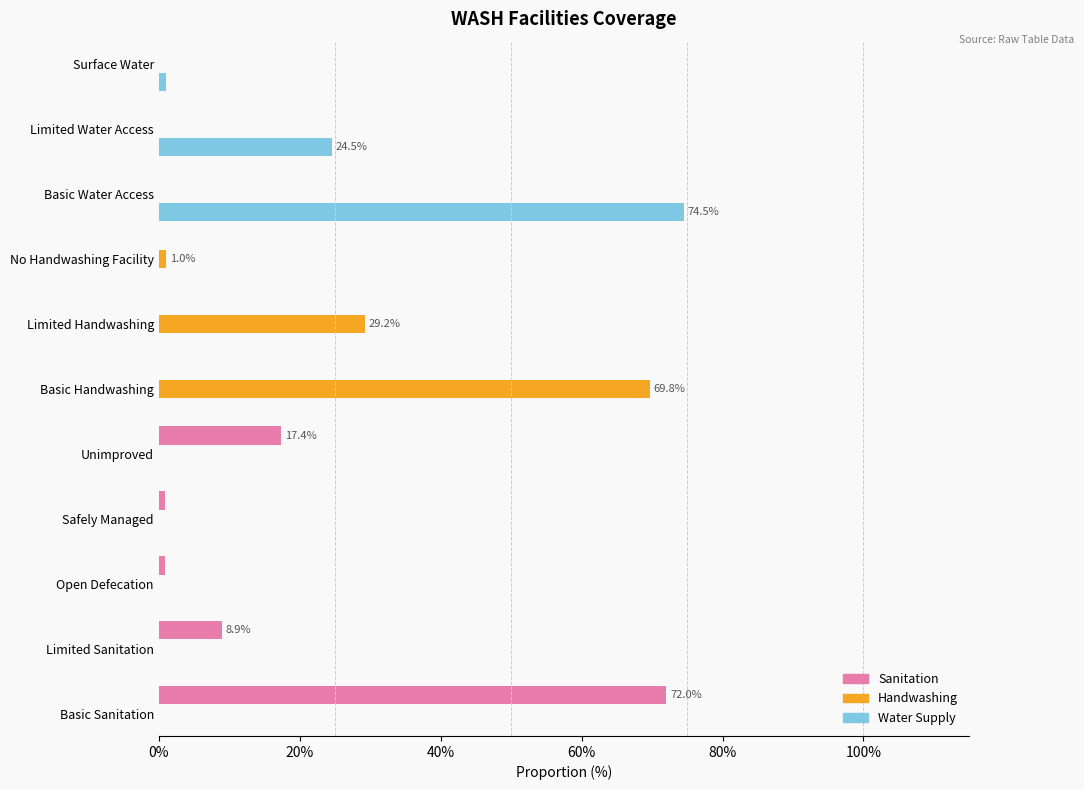

At No Handwashing Facility, list the series in order from largest to smallest.

Sanitation, Handwashing, Water Supply